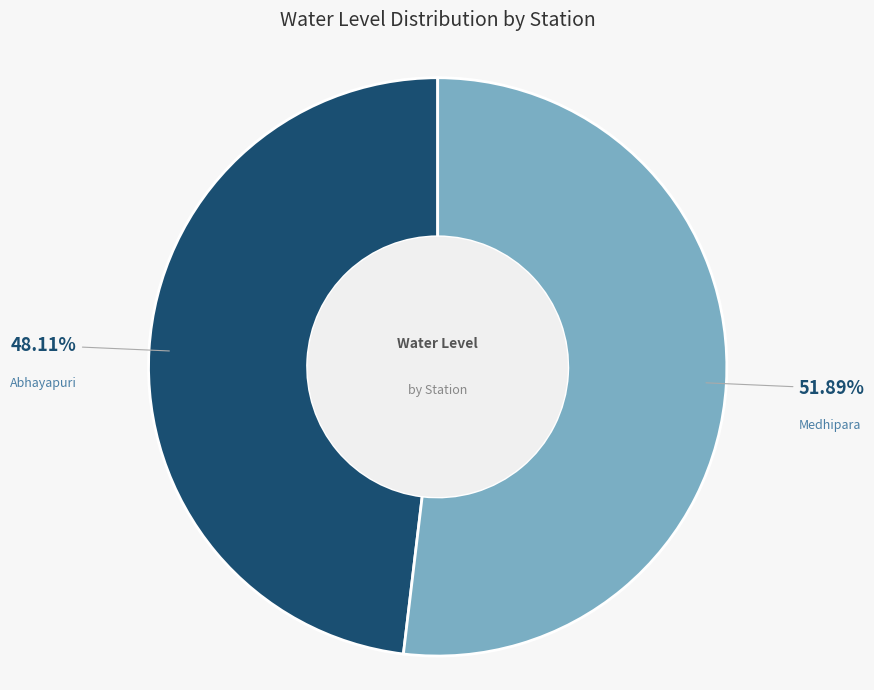

Is there a majority slice in this chart?

Yes